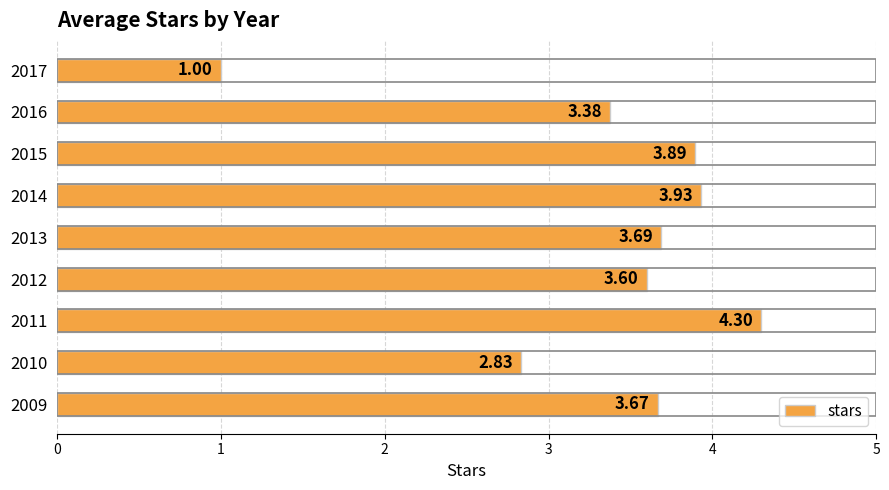

How many data points does each series have?

9